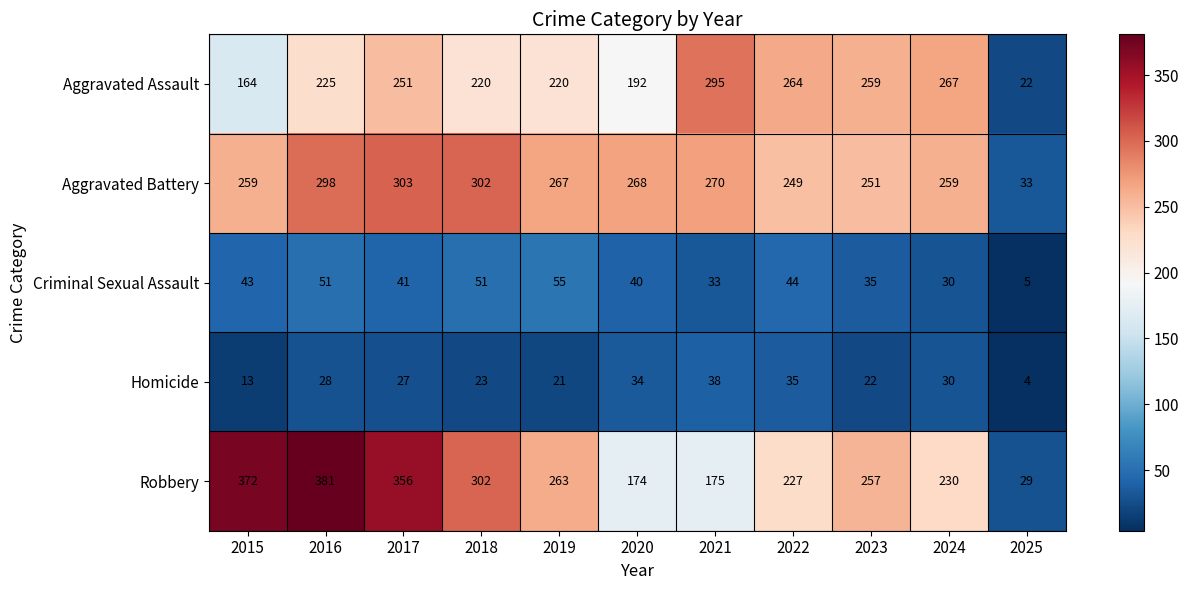

At which label is Aggravated Battery closest to 168?

2022